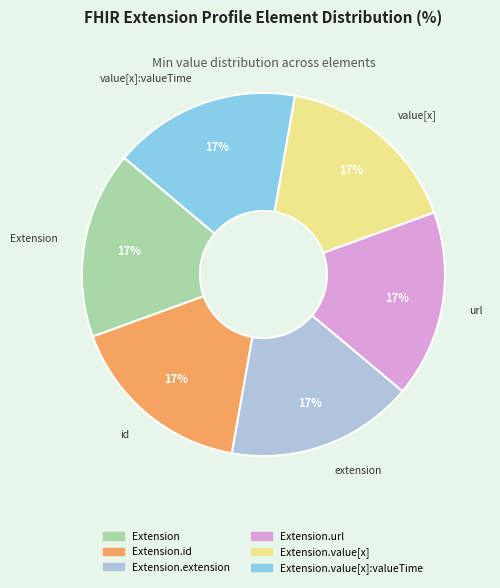

To the nearest percent, what is the average slice percentage?

17%